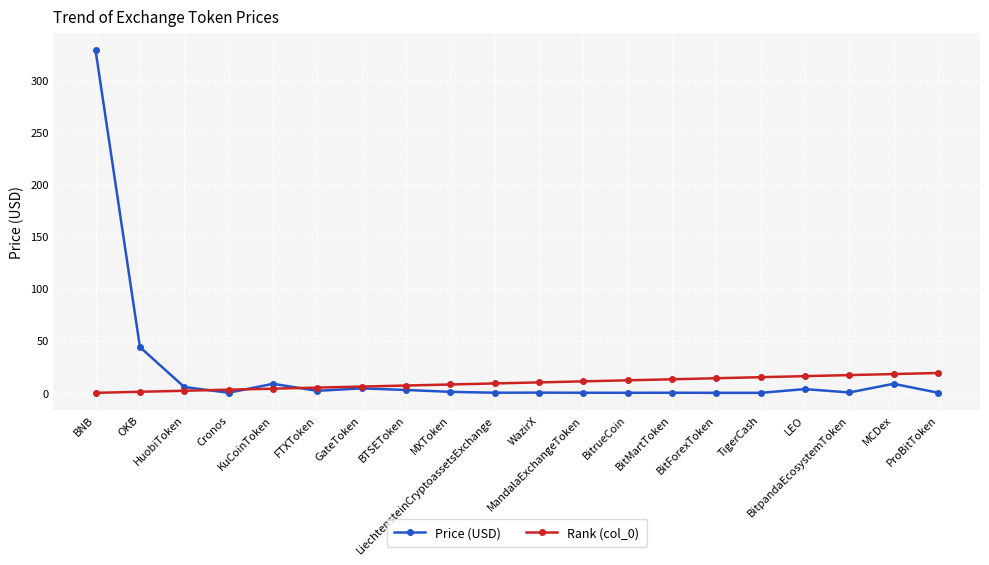

What is the difference between the Rank (col_0) values at GateToken and MandalaExchangeToken?

5.0